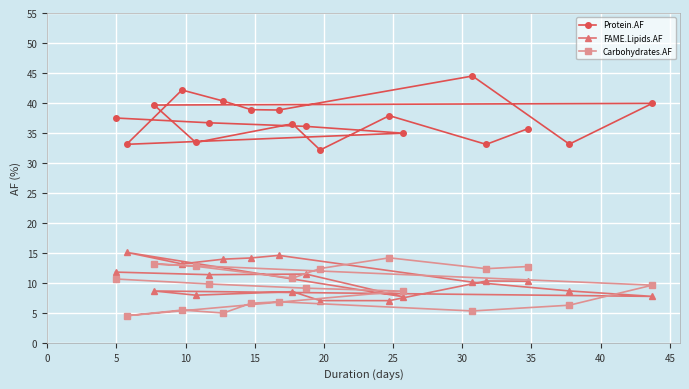

Which series has the largest total across all categories?

Protein.AF